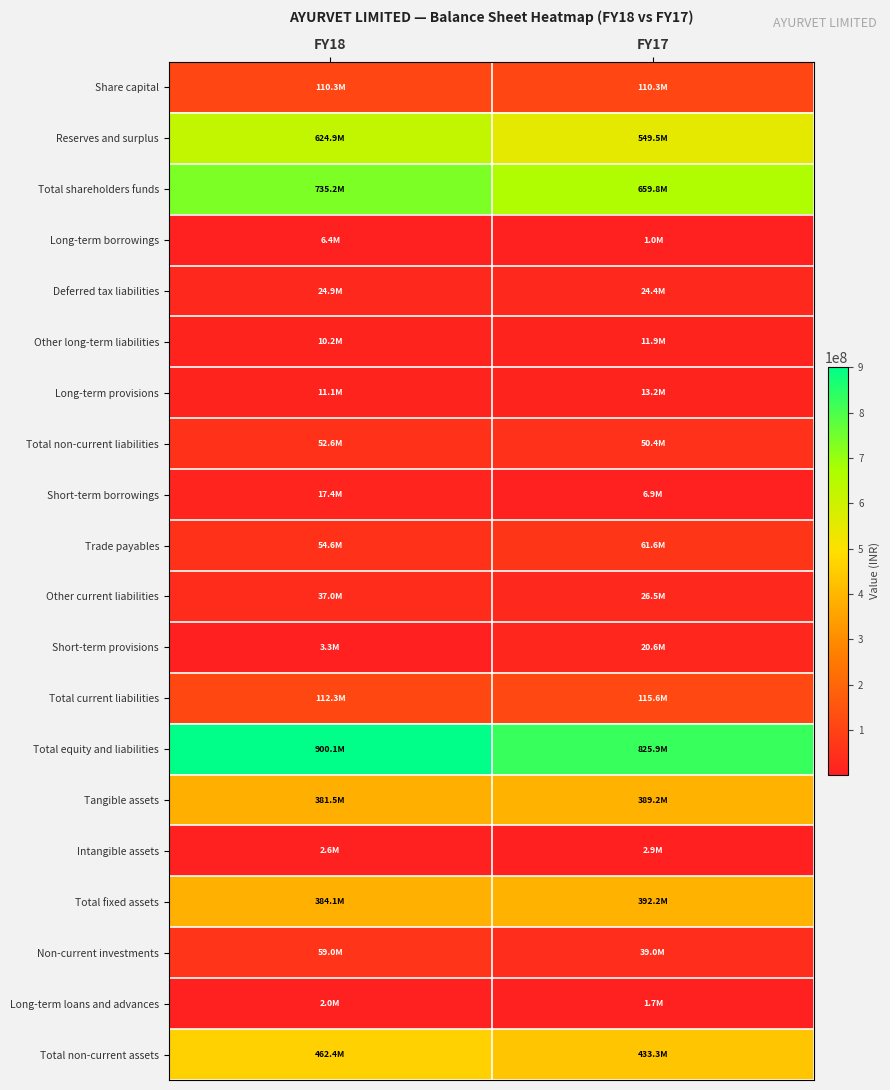

Between FY18 and FY17, which series saw the biggest shift?

Reserves and surplus